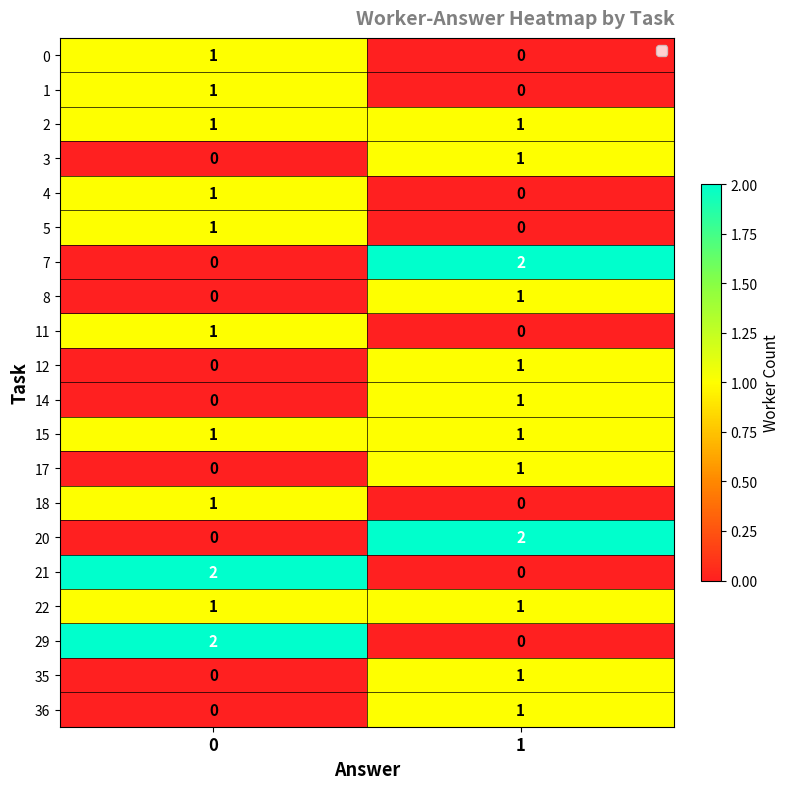

List the labels in order of 21 value, smallest first.

1, 0